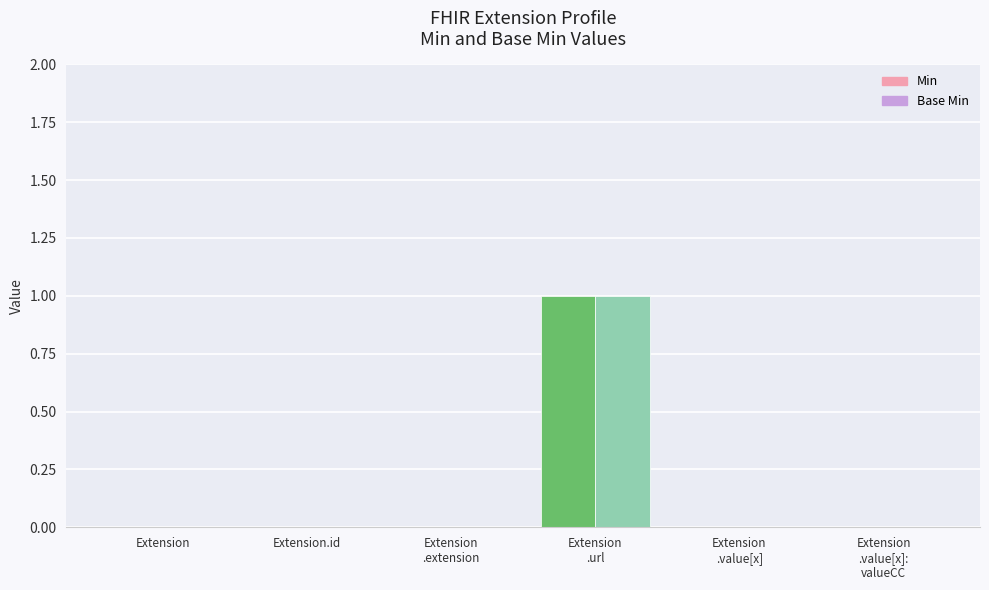

The Min series shows 0 at Extension.url. True or false?

False